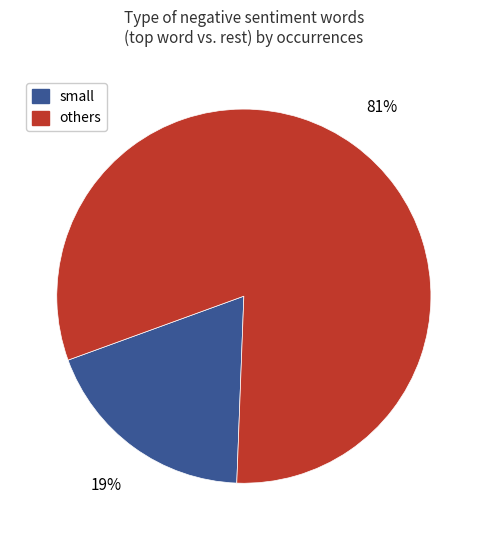

To the nearest percent, what is the average slice percentage?

50%